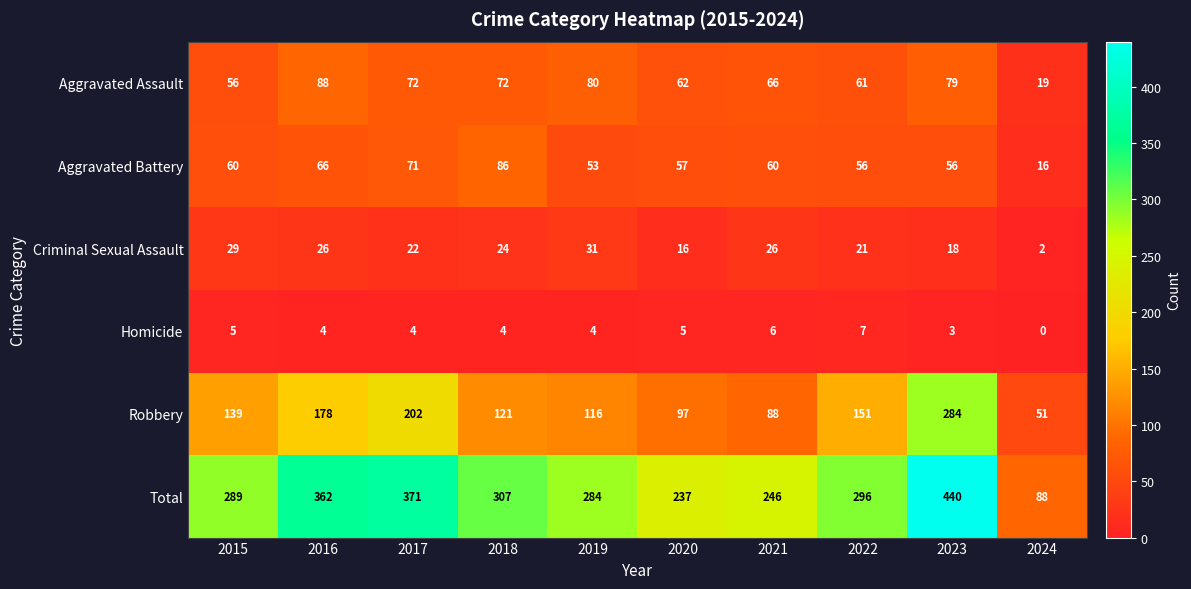

The Criminal Sexual Assault series shows 35 at 2018. True or false?

False